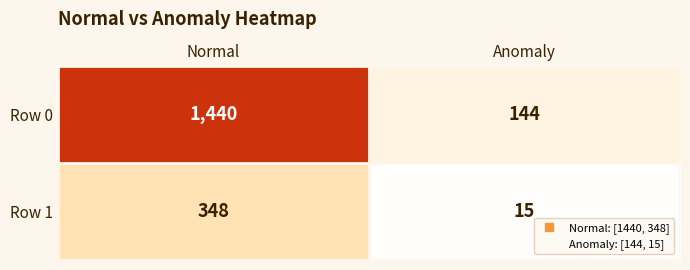

What is the average value of the Row 0 series?

792